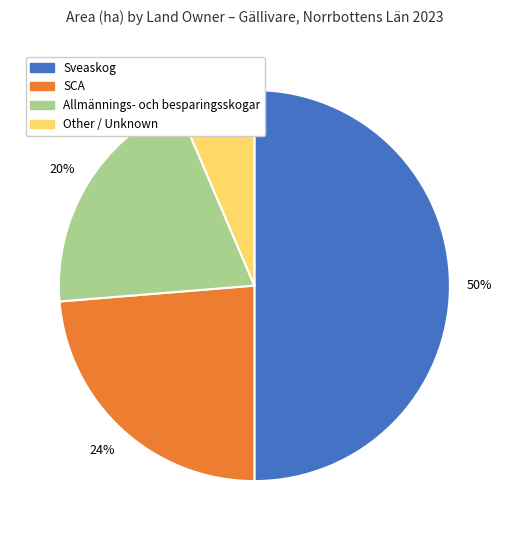

Is it true that Sveaskog is 43% of the pie?

False